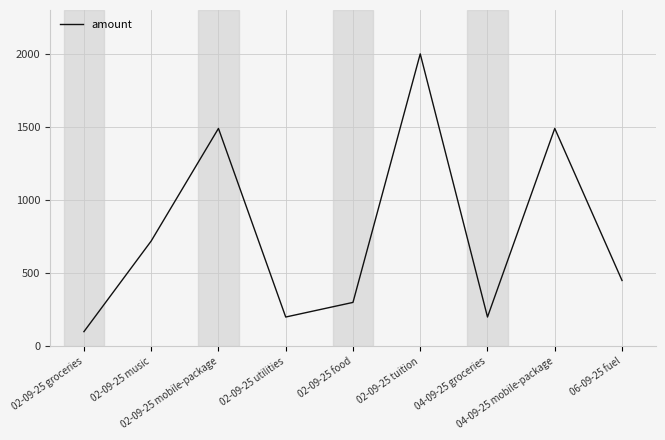

What is the difference between the maximum and minimum values?

1900